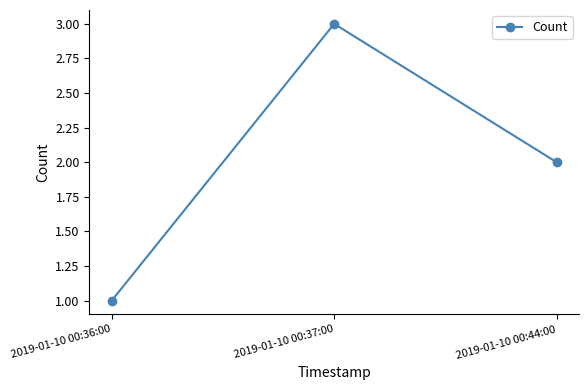

What is the ratio of the value at 2019-01-10 00:44:00 to the value at 2019-01-10 00:37:00?

0.7